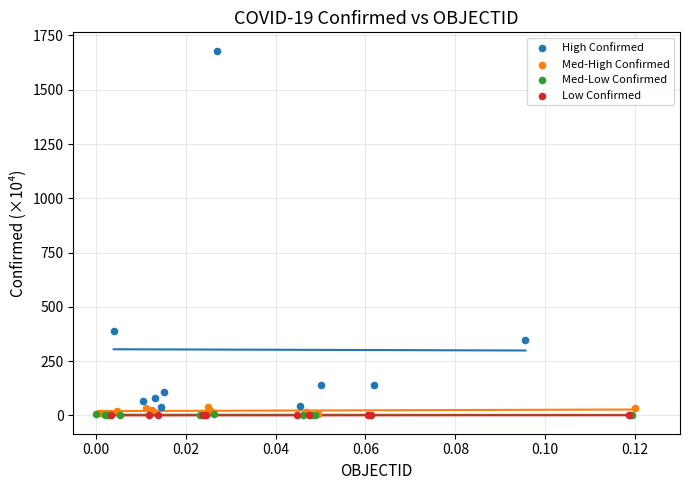

Which series has the widest spread of Y values?

High Confirmed